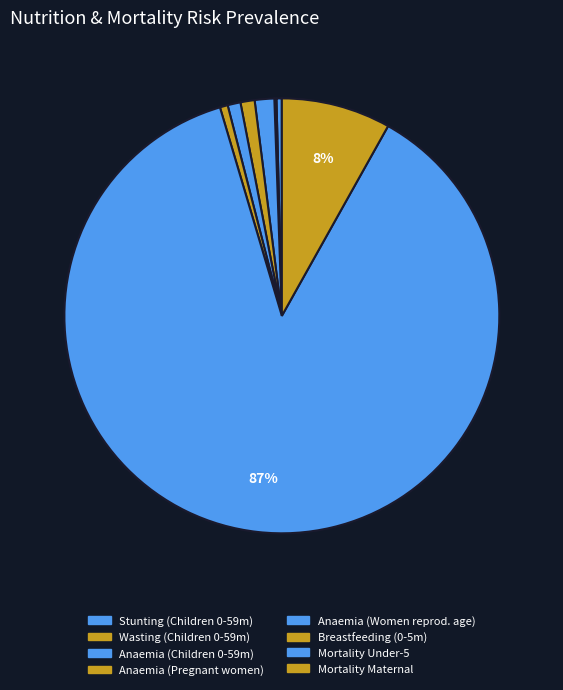

How many segments does this pie chart have?

8